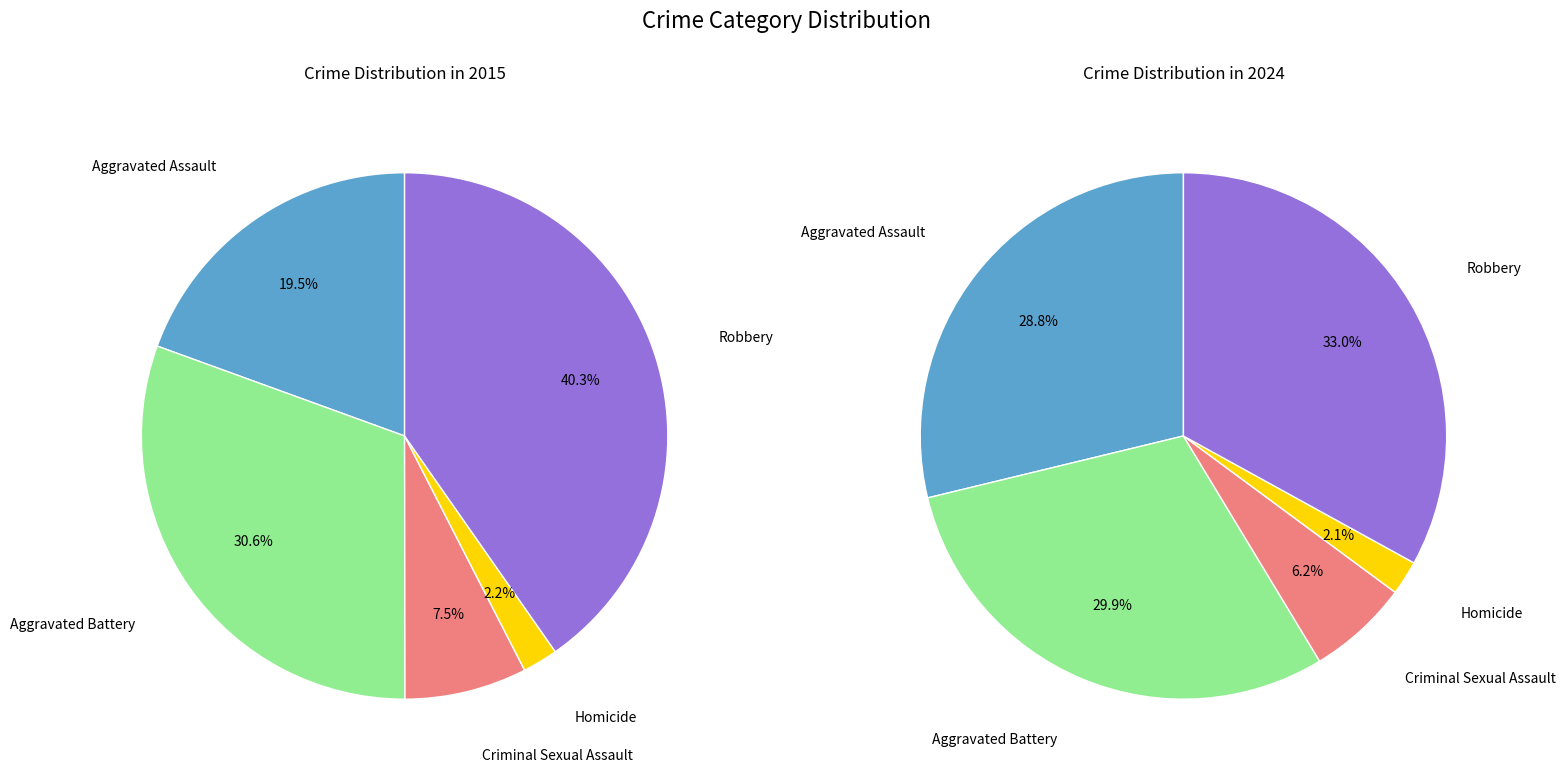

To the nearest percent, what is the average slice percentage?

20%